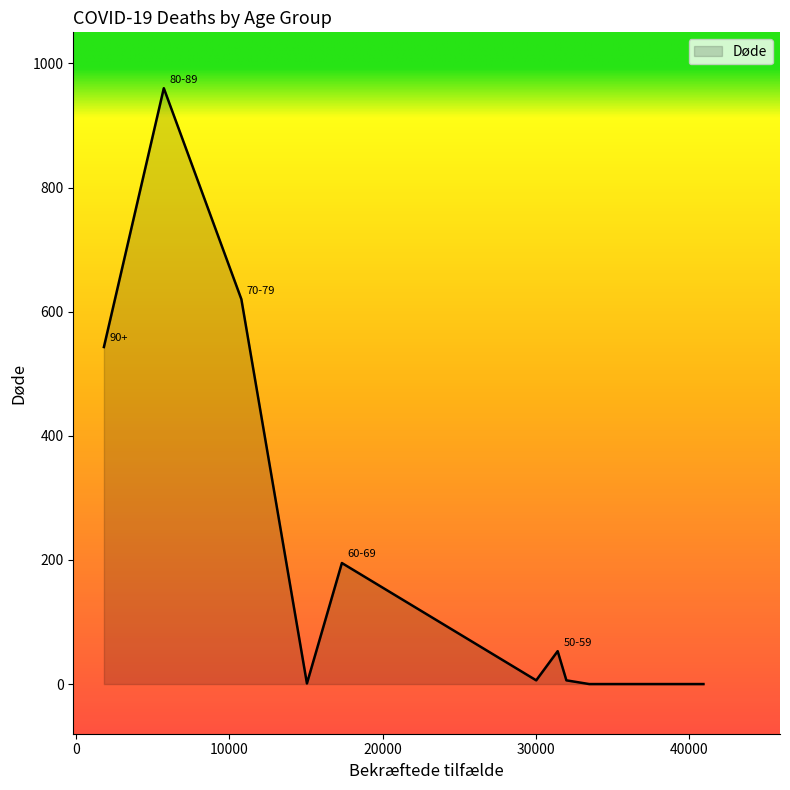

What is the greatest value displayed?

960